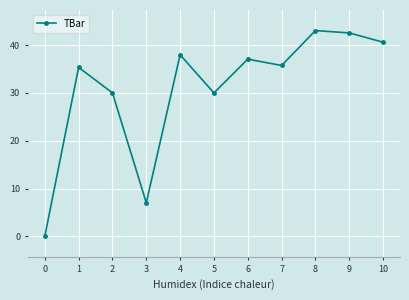

What is the difference between the maximum and second lowest values?

36.0